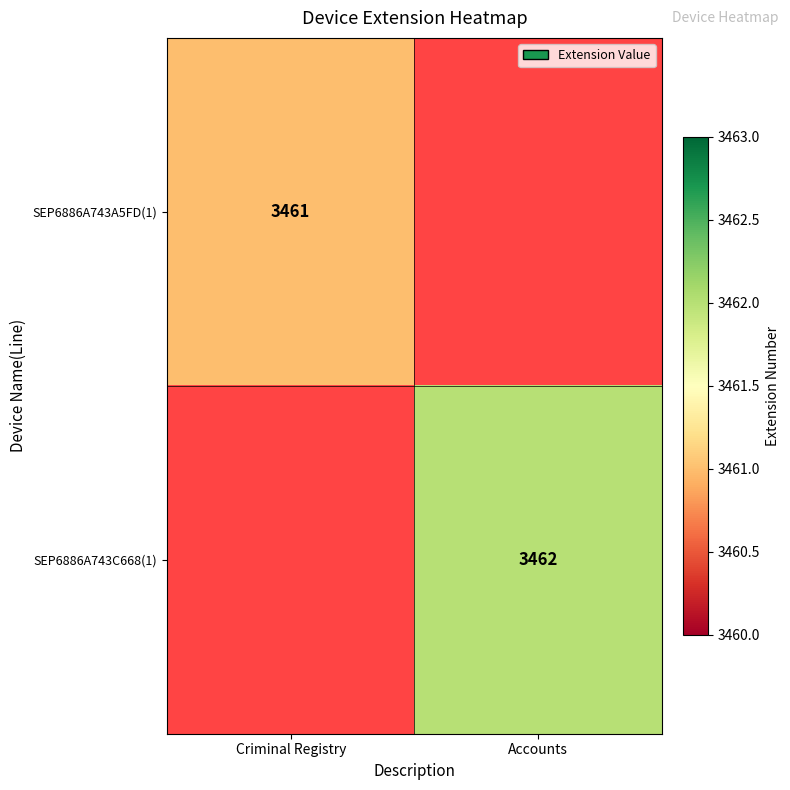

The value of SEP6886A743A5FD(1) at Criminal Registry is 1371. True or false?

False